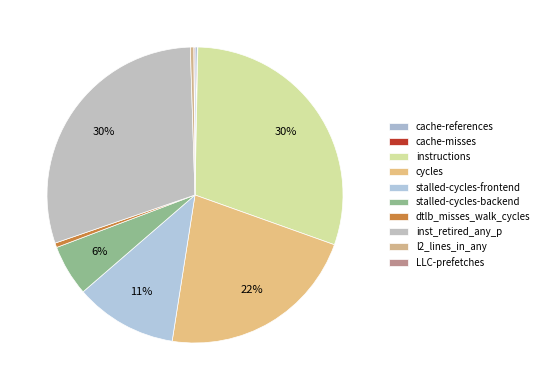

To the nearest percent, what percentage of the pie is instructions?

30%